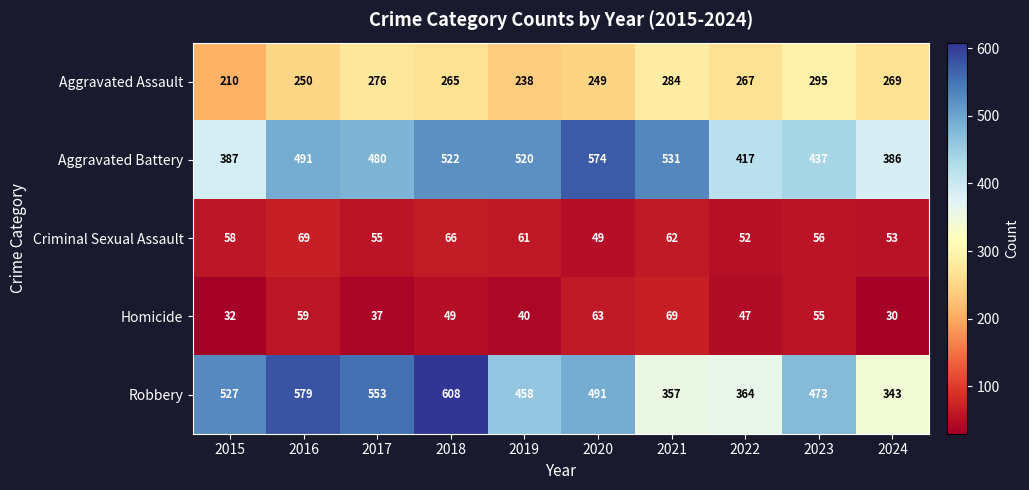

True or false: Aggravated Battery has a value of 491 at 2016.

True